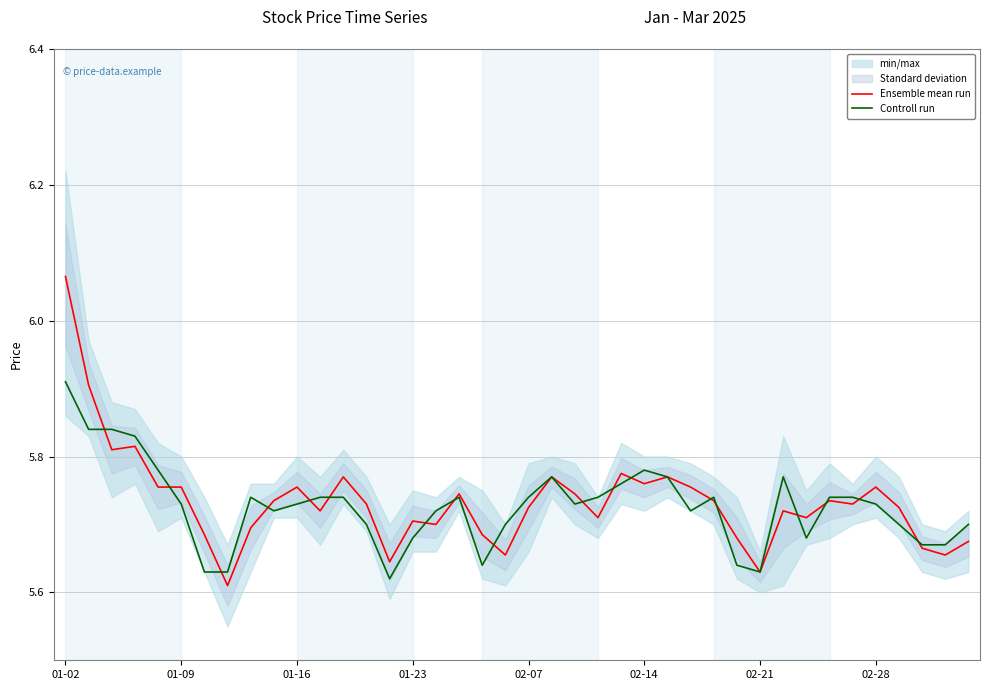

How many lines are shown in the chart?

2